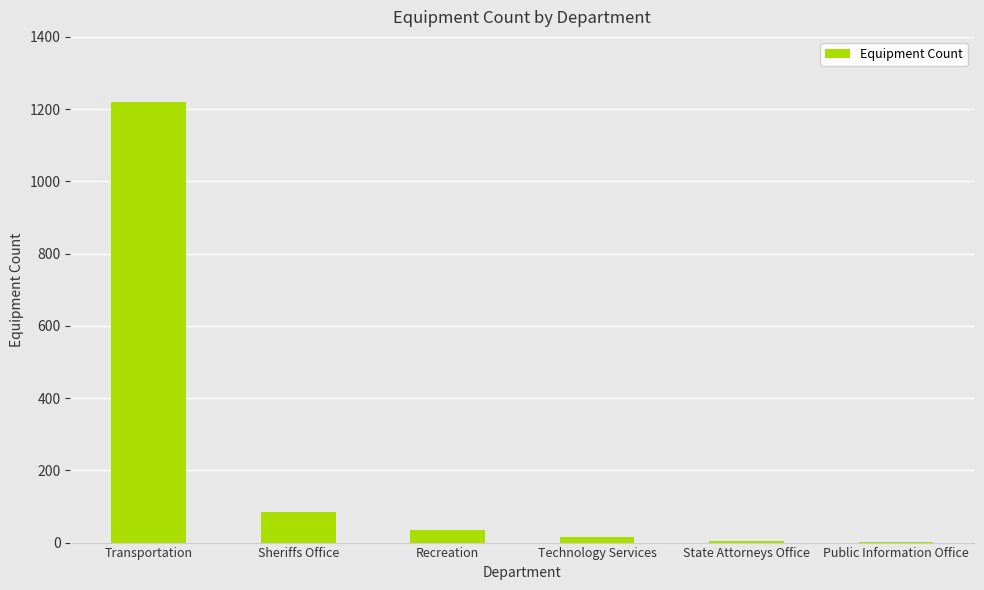

True or false: the data shows 16 at Technology Services.

True